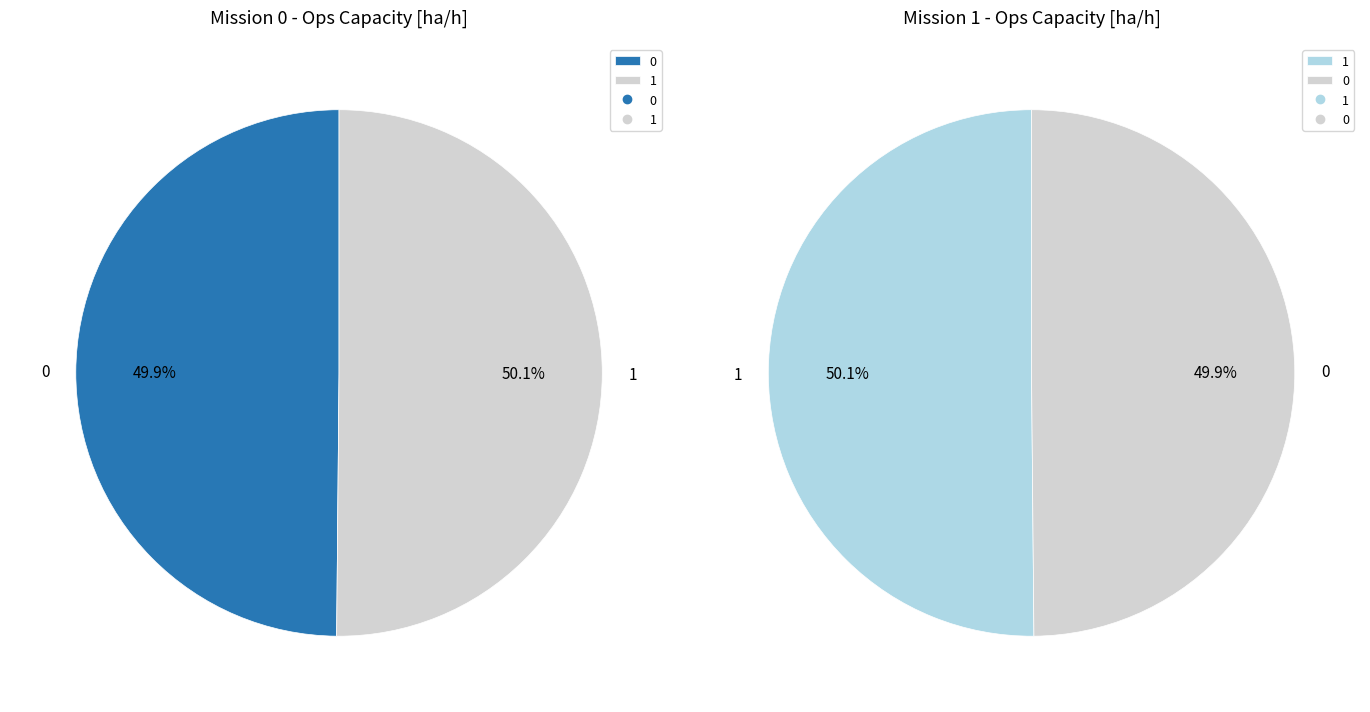

Is 1 the majority of the pie?

Yes